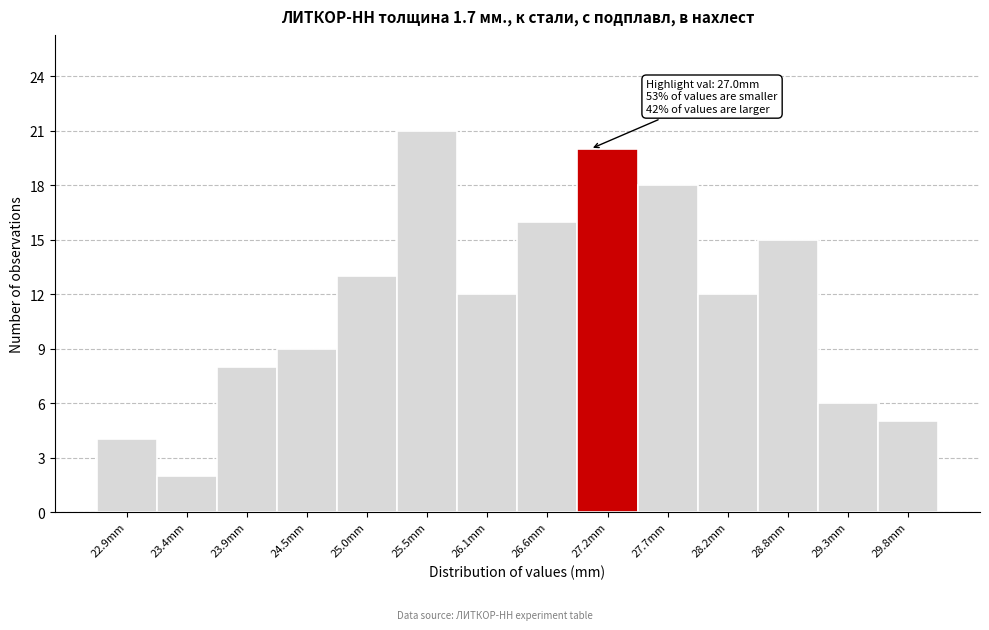

Which range on the x-axis has the tallest bar?

25.3 to 25.8